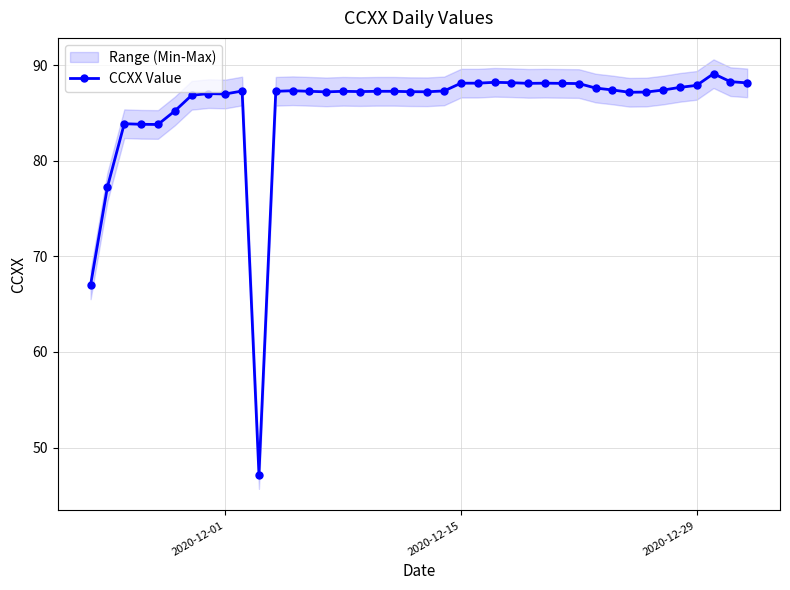

How many values are below 87?

9